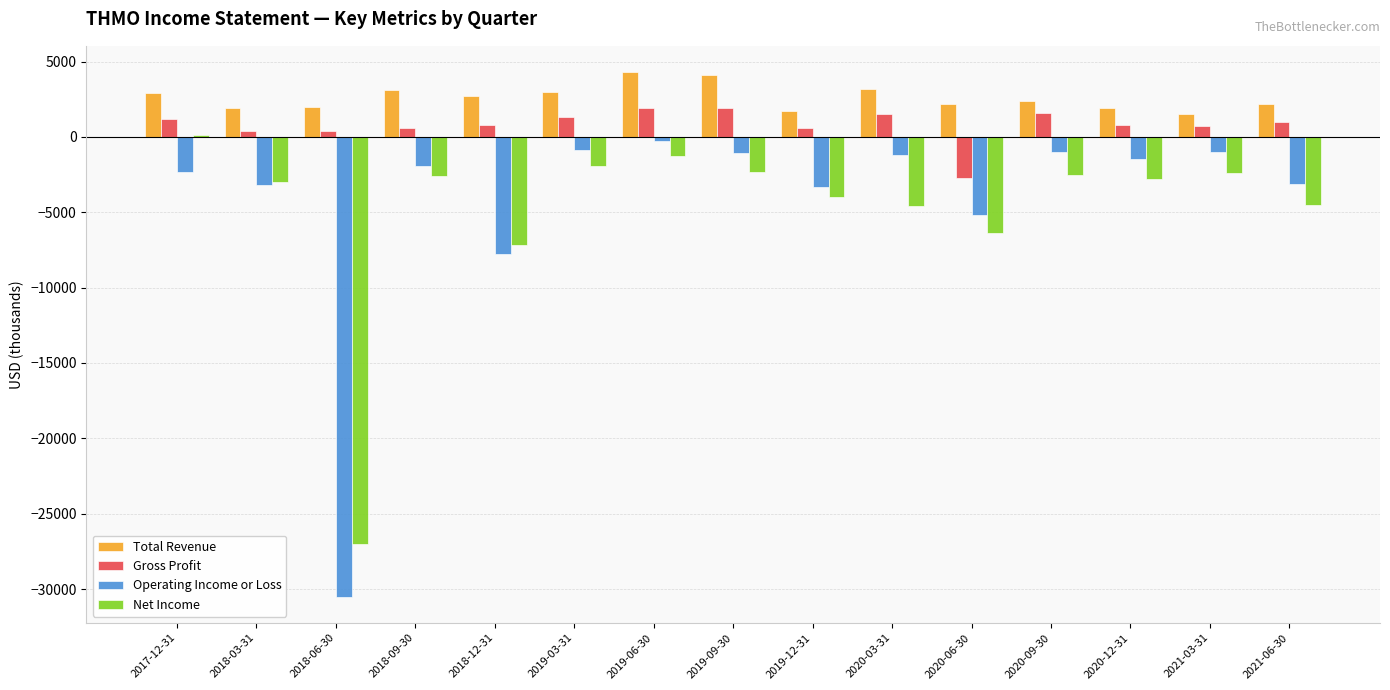

At which label is Operating Income or Loss closest to -15400?

2018-12-31